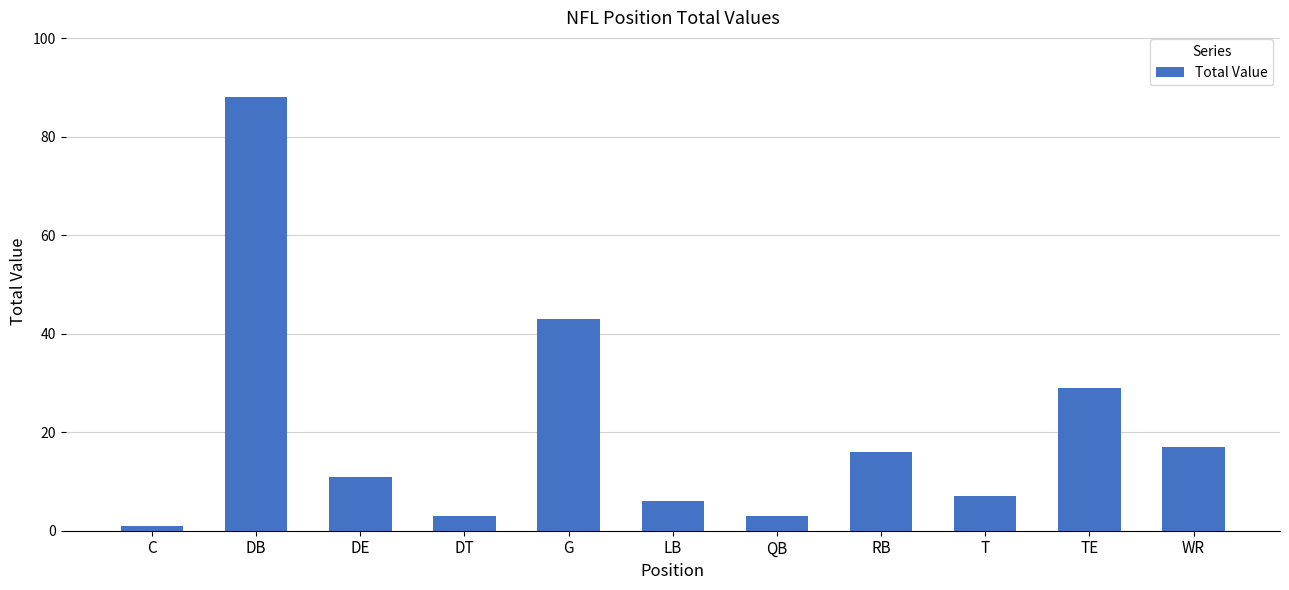

What is the label of the 2nd bar from the right?

TE